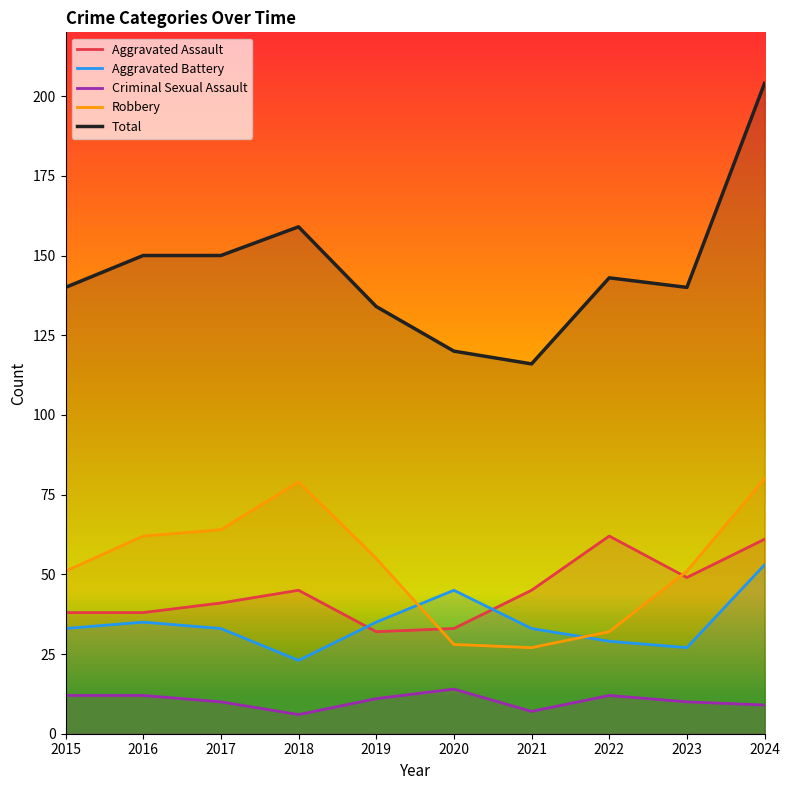

What is the highest value of the Criminal Sexual Assault series?

14